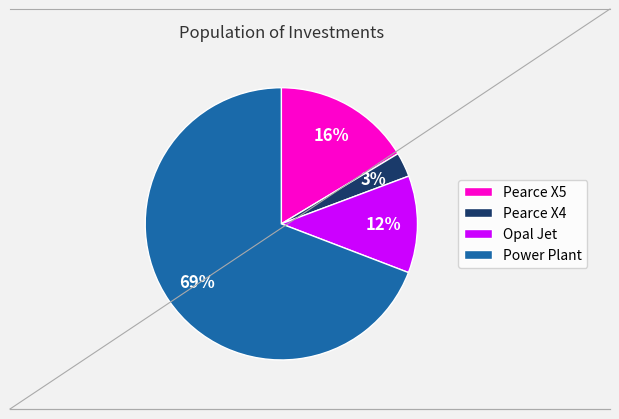

What percentage is the Power Plant slice, to the nearest percent?

69%